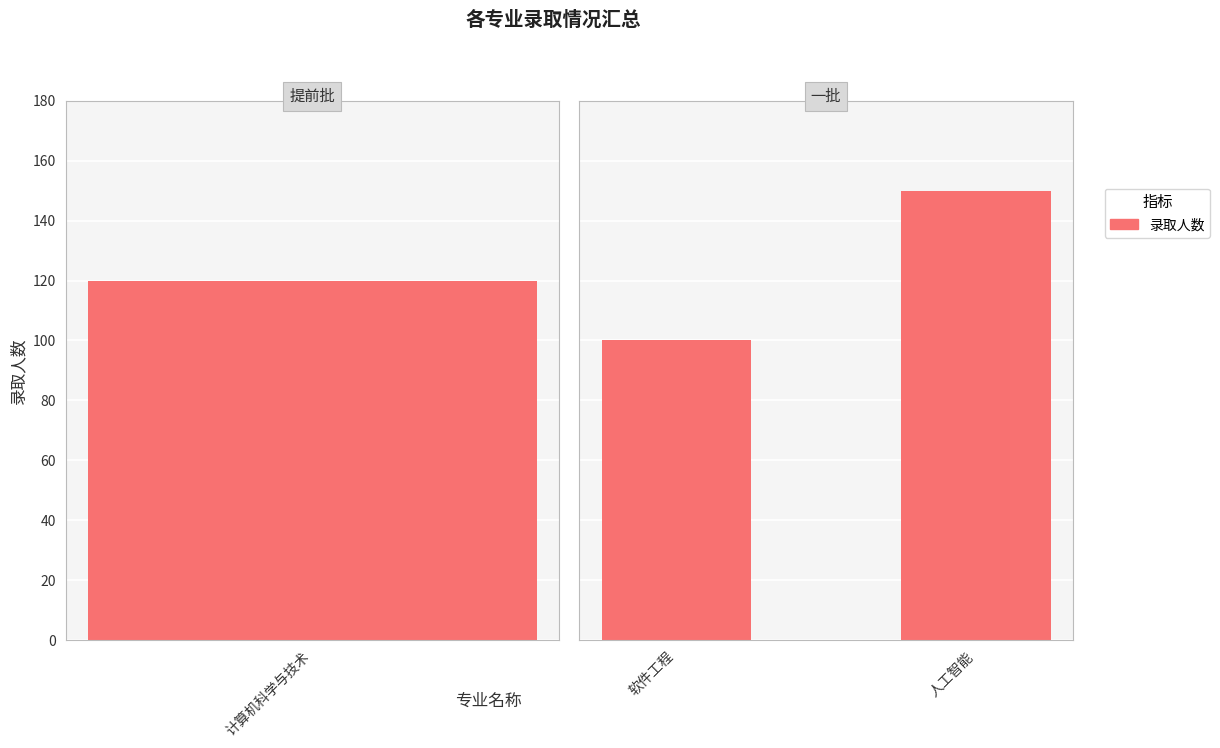

True or false: the data shows 150 at 人工智能.

True